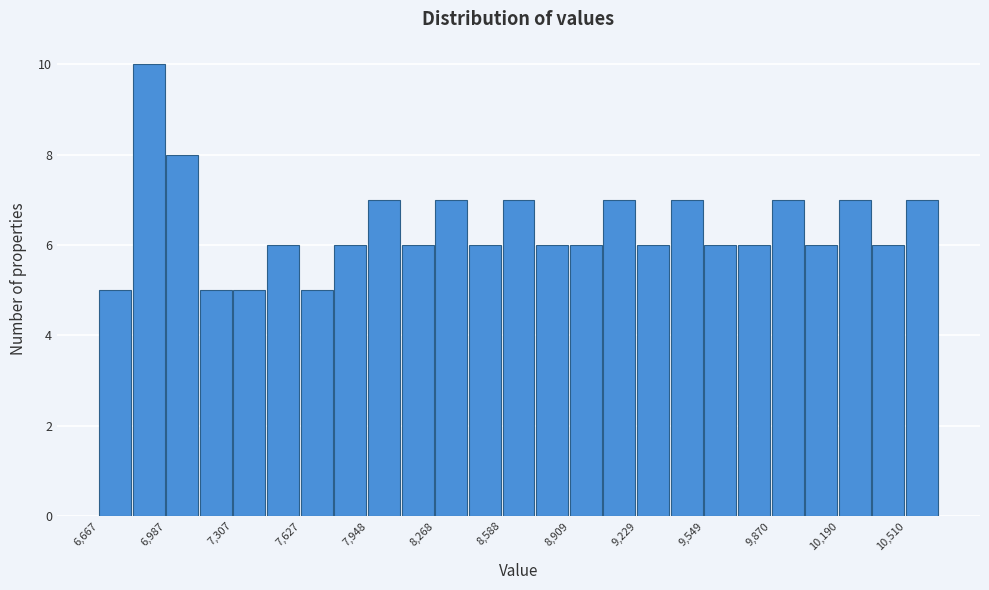

Read against the x-axis, roughly where is the centre of the tallest bar?

6900